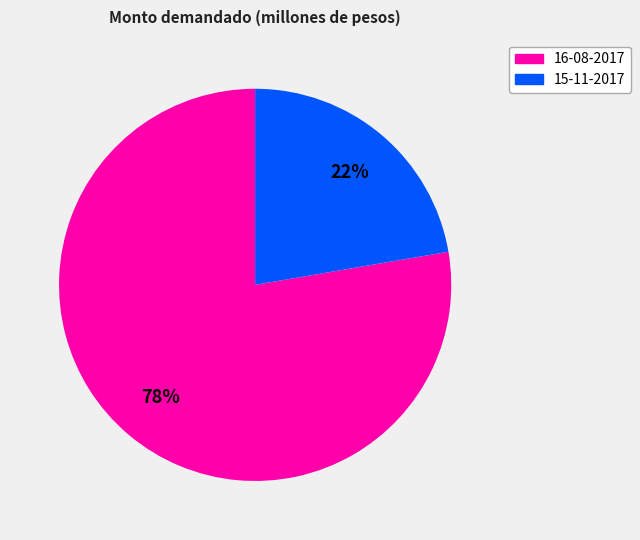

Which category has the biggest portion of the pie?

16-08-2017